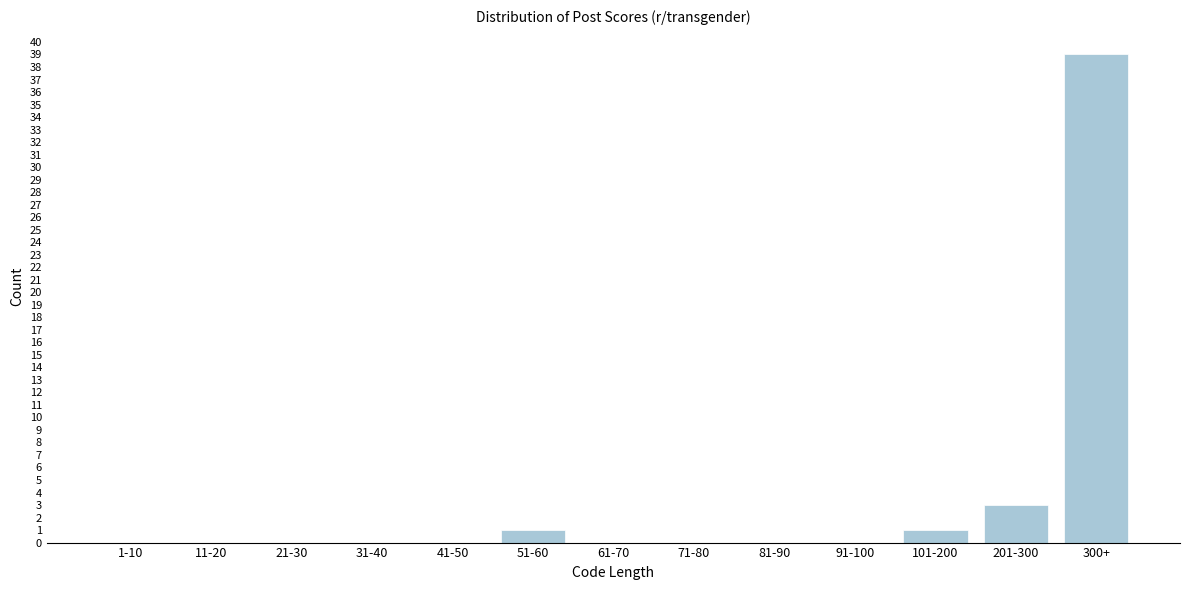

Reading left to right, list all the values displayed in this chart.

1-10=0	11-20=0	21-30=0	31-40=0	41-50=0	51-60=1	61-70=0	71-80=0	81-90=0	91-100=0	101-200=1	201-300=3	300+=39